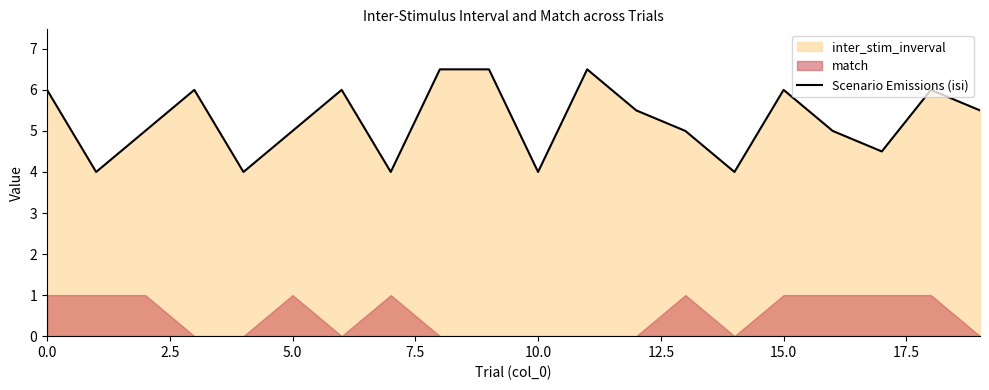

What is the maximum value for Scenario Emissions (isi)?

6.5